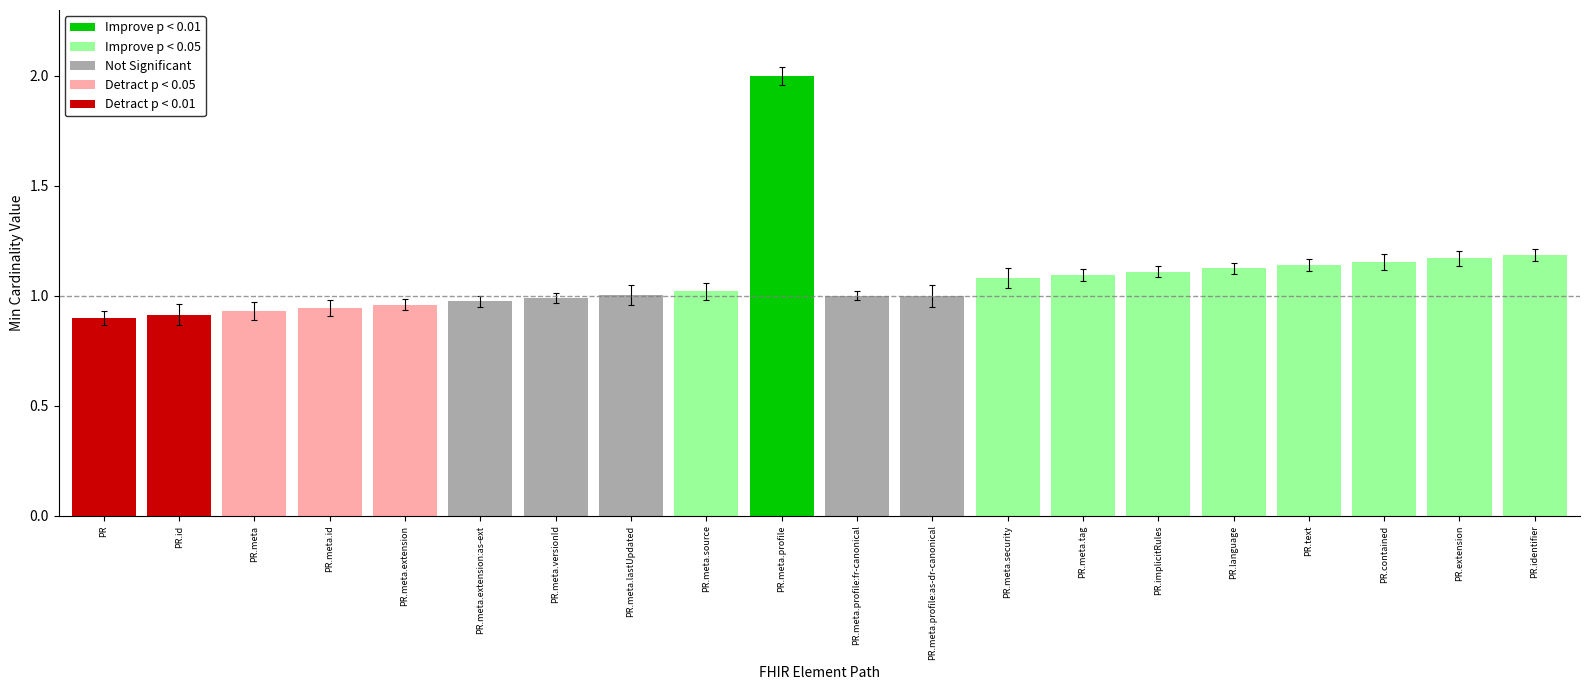

Does the chart contain any negative values?

No